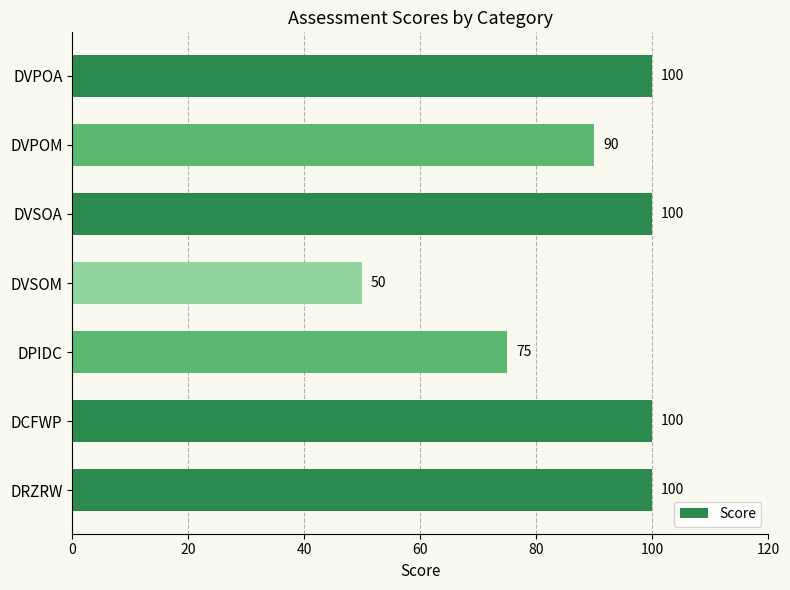

What is the label of the 3rd bar from the top?

DVSOA